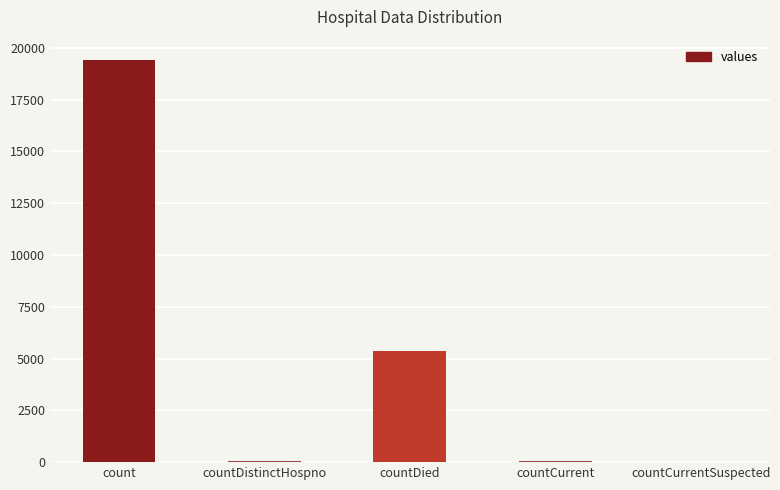

The value at countCurrentSuspected is 0. True or false?

True